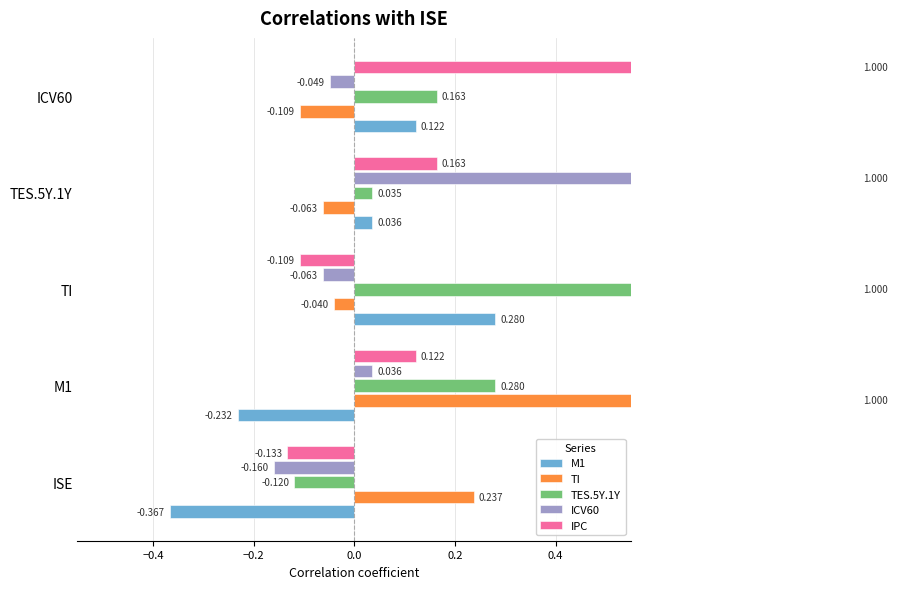

Is it true that M1 equals -0.1 at −0.4?

False